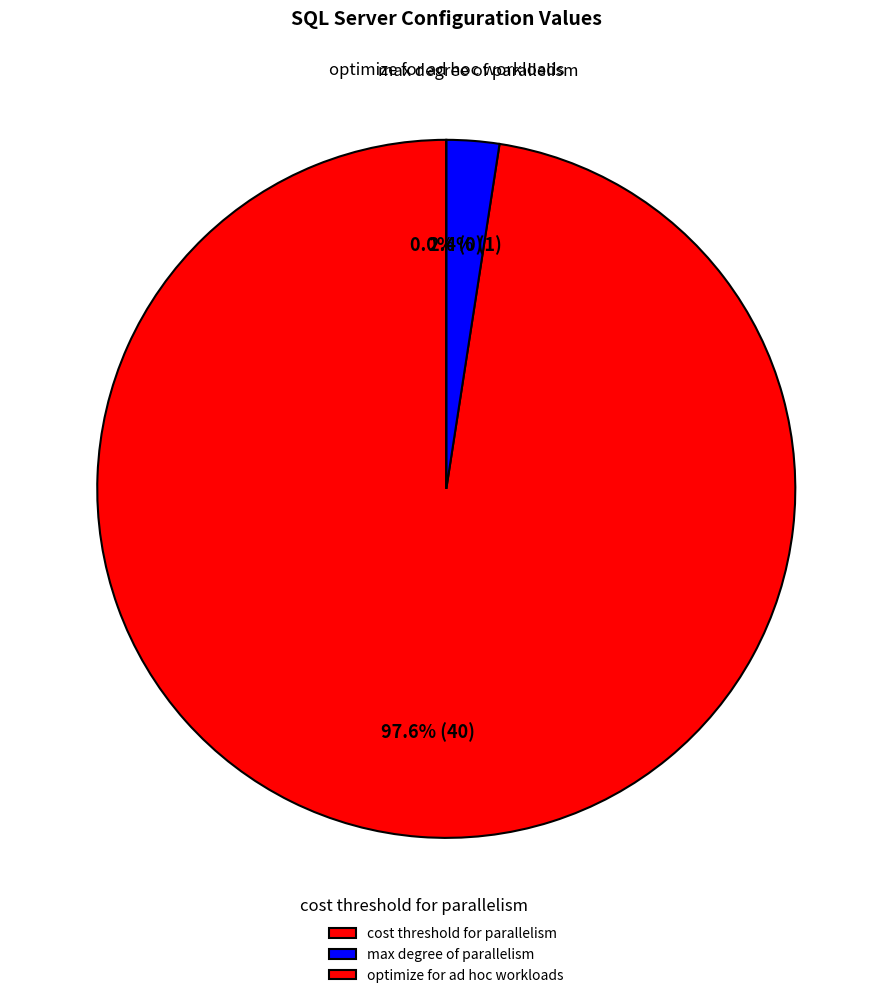

To the nearest percent, what is the difference between the largest and smallest slice percentages?

98%